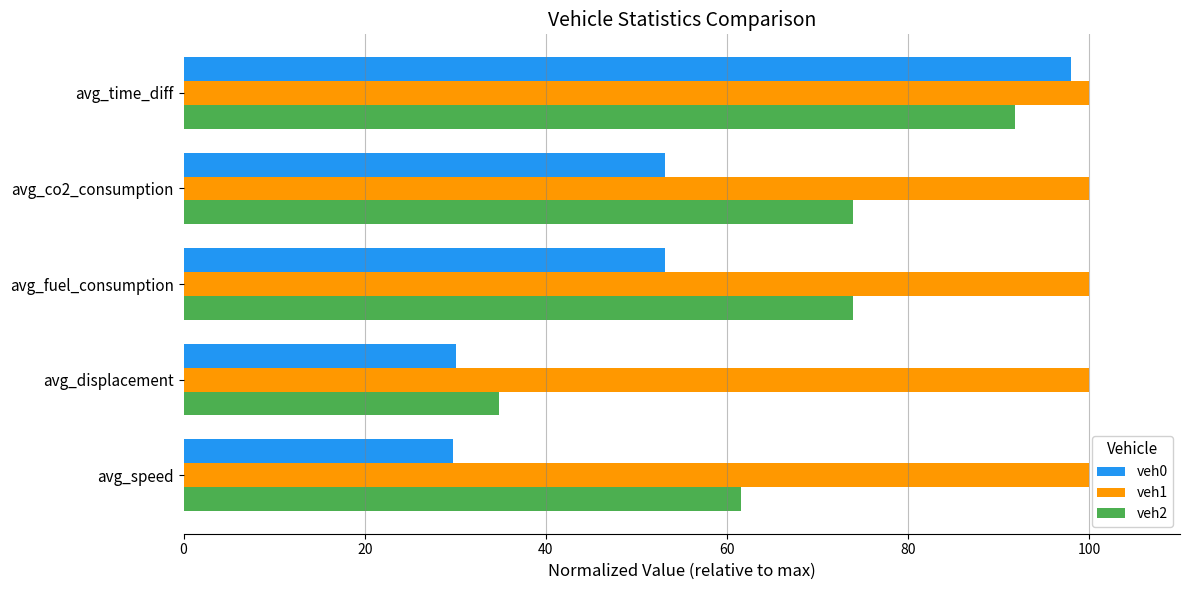

The value of veh0 at avg_fuel_consumption is 77.0. True or false?

False